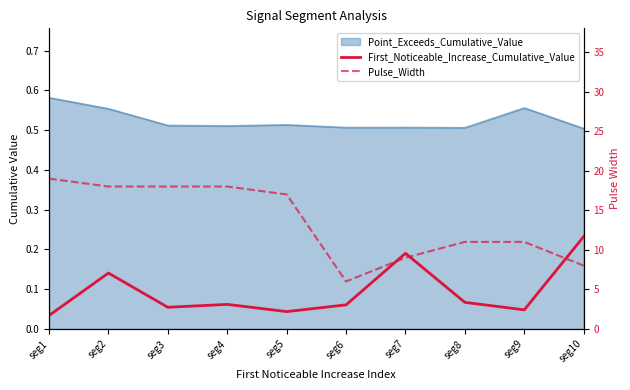

At how many categories does at least one series exceed 15?

5